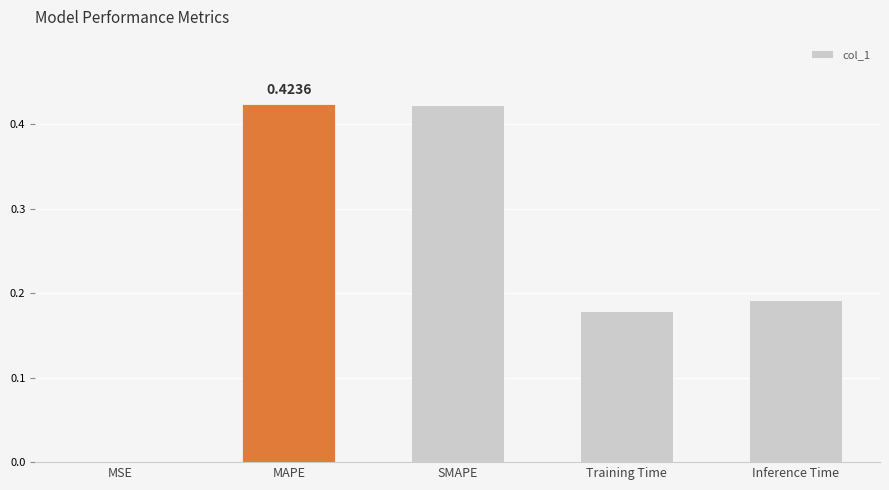

How many data points does each series have?

5